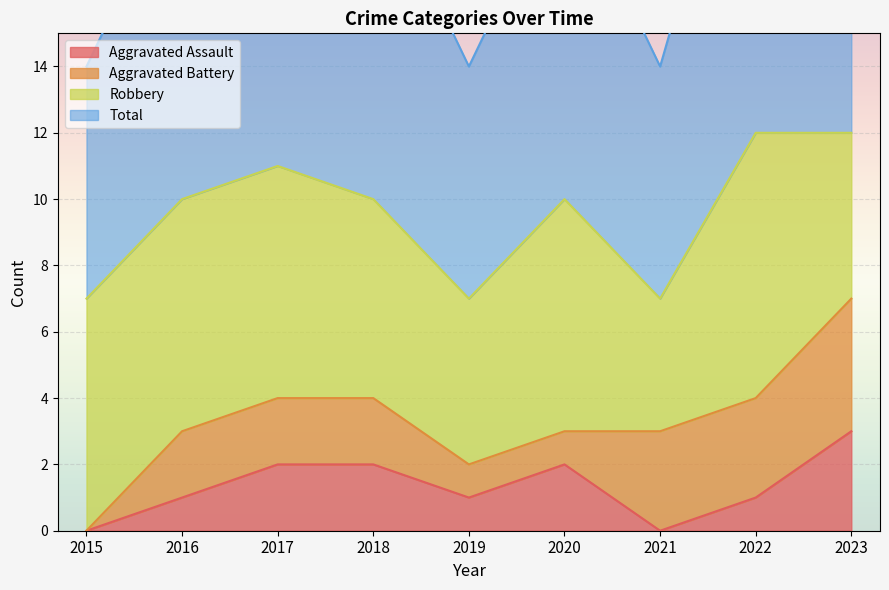

Which category has the highest value in the Aggravated Assault series?

2023